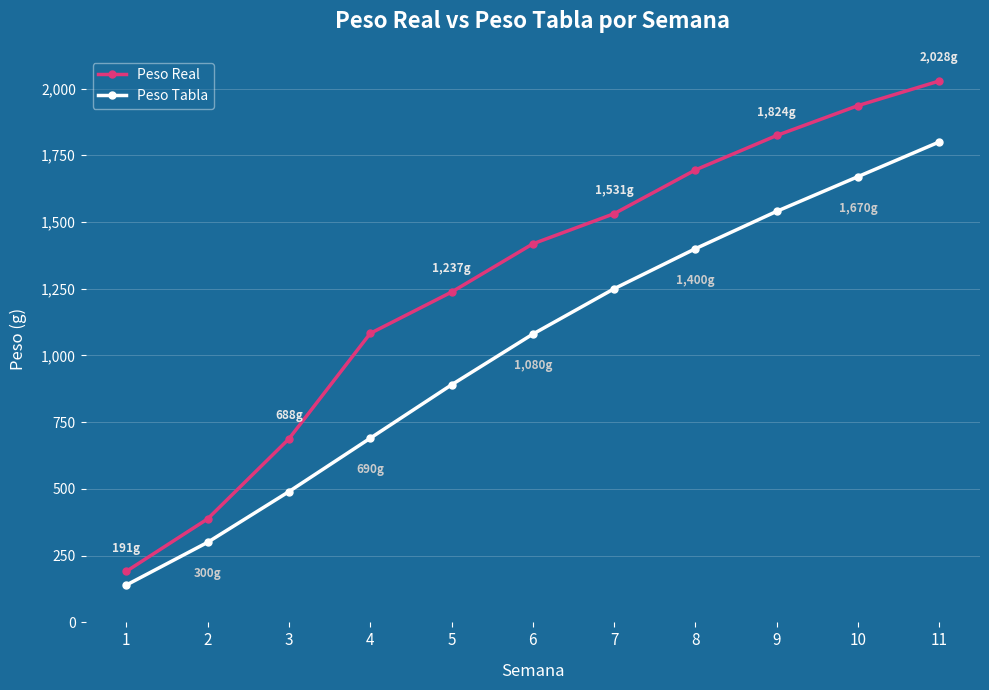

At which label does Peso Tabla reach its minimum?

1